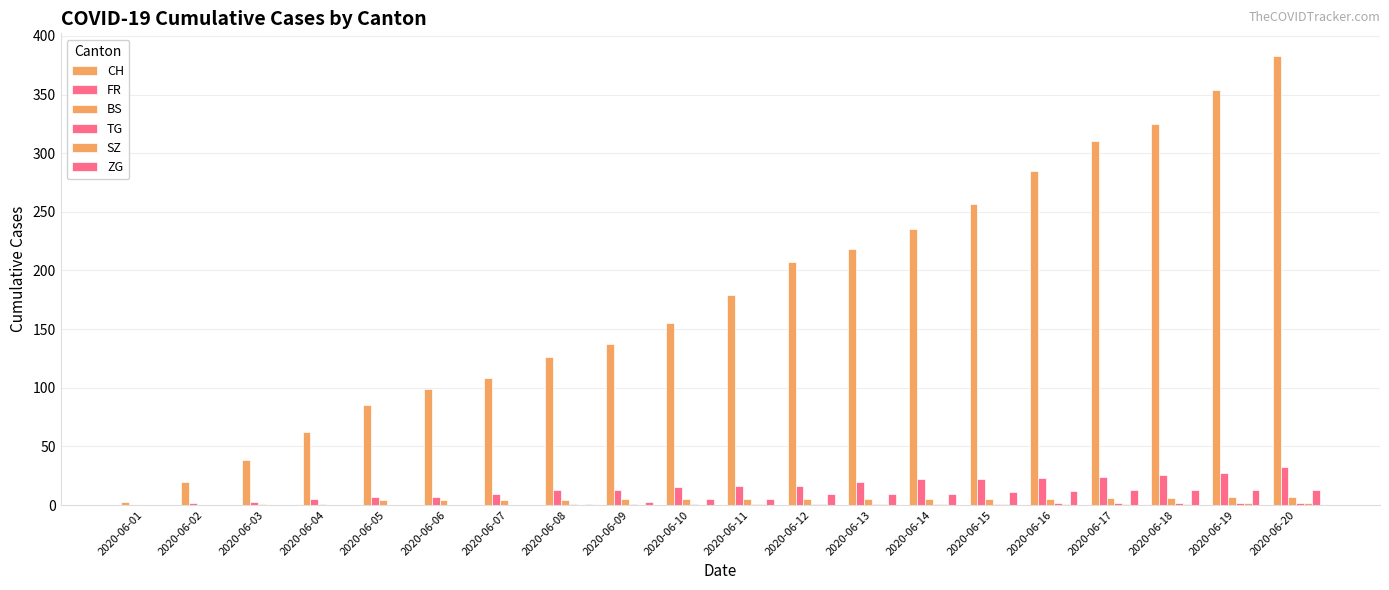

Which category has the highest value across all series?

2020-06-20